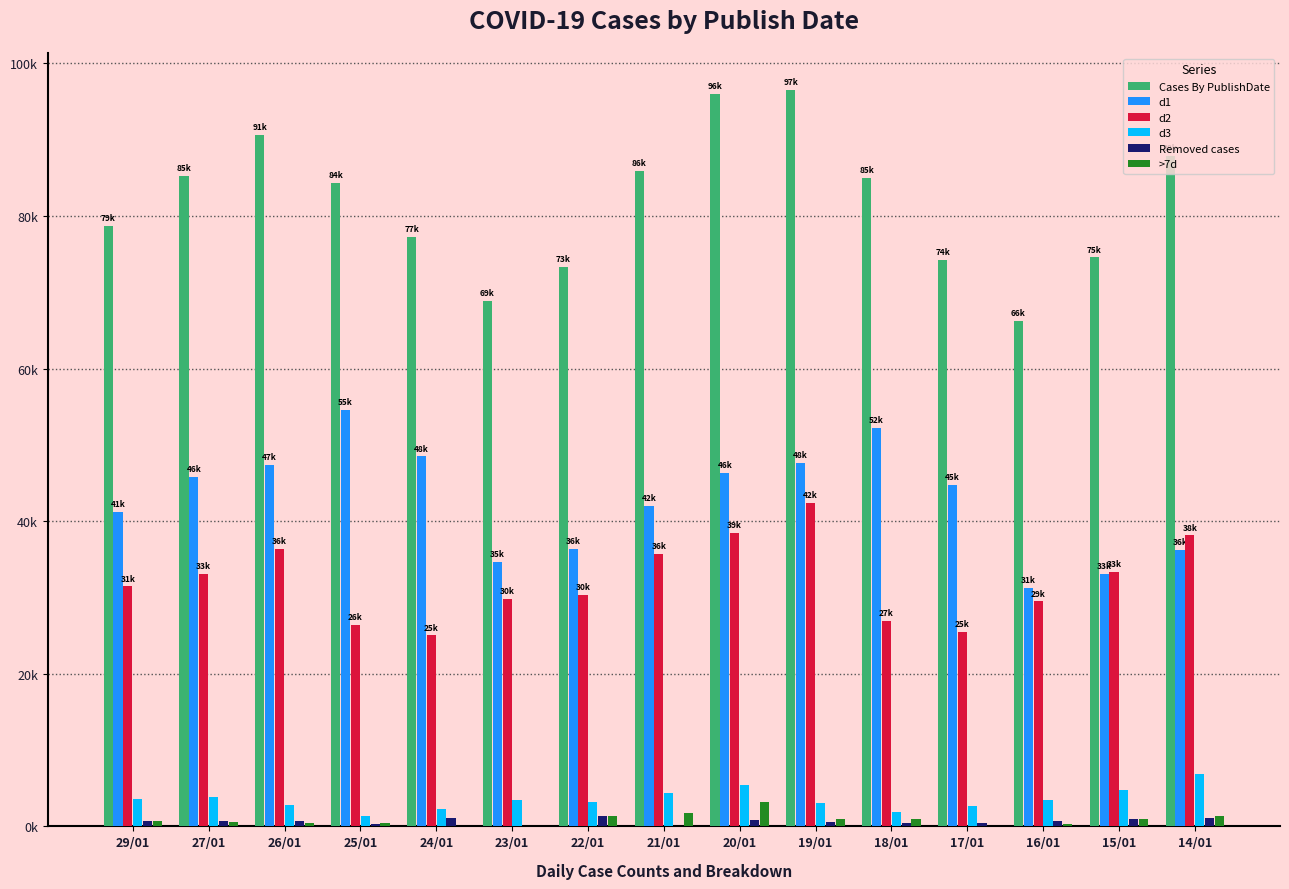

What are all the series names shown in the legend?

Cases By PublishDate, d1, d2, d3, Removed cases, >7d